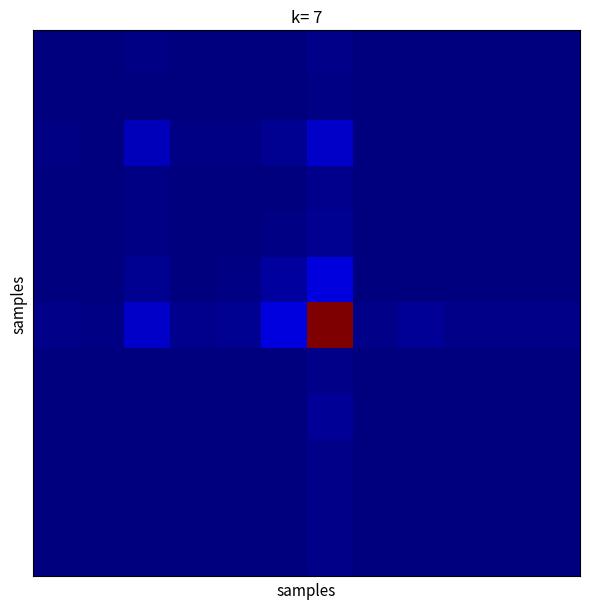

Which label corresponds to the largest value in the chart?

6